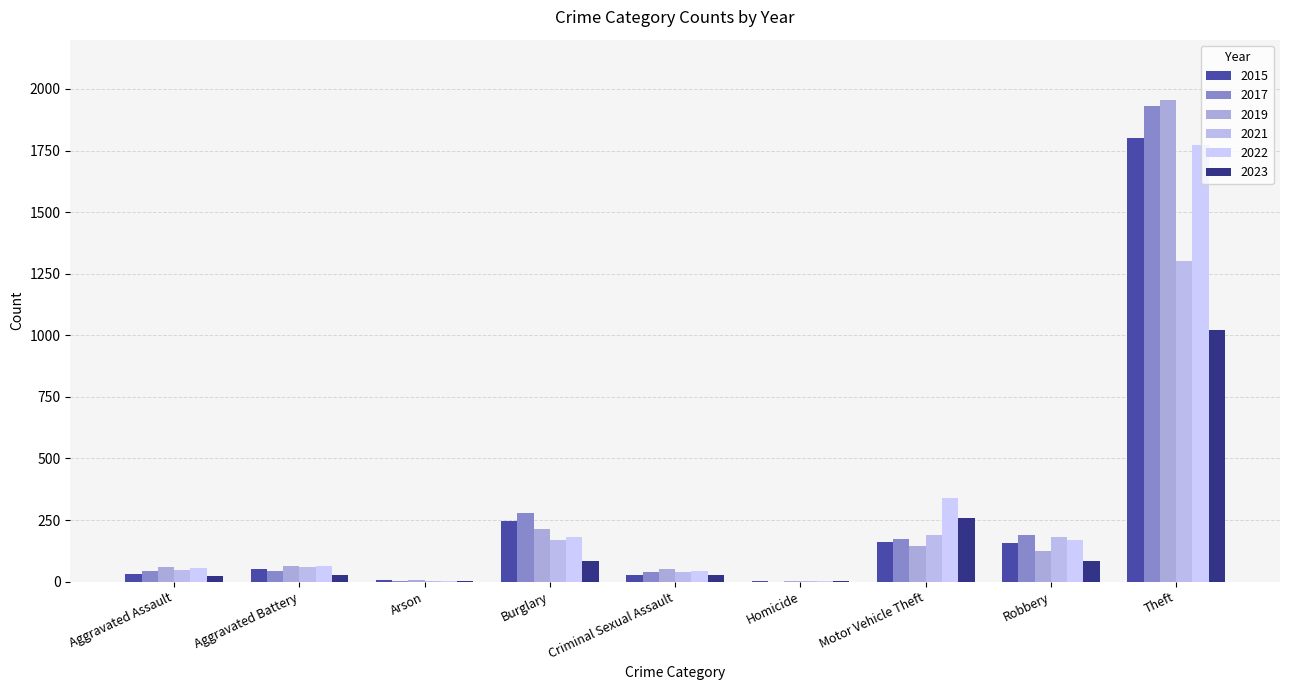

How many series are shown in this chart?

6